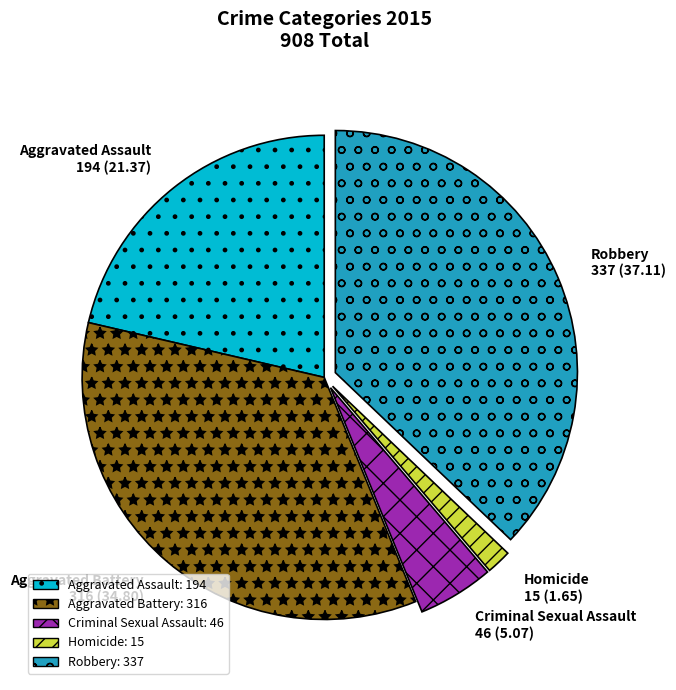

Do Homicide and Aggravated Battery together represent more than half of the pie?

No